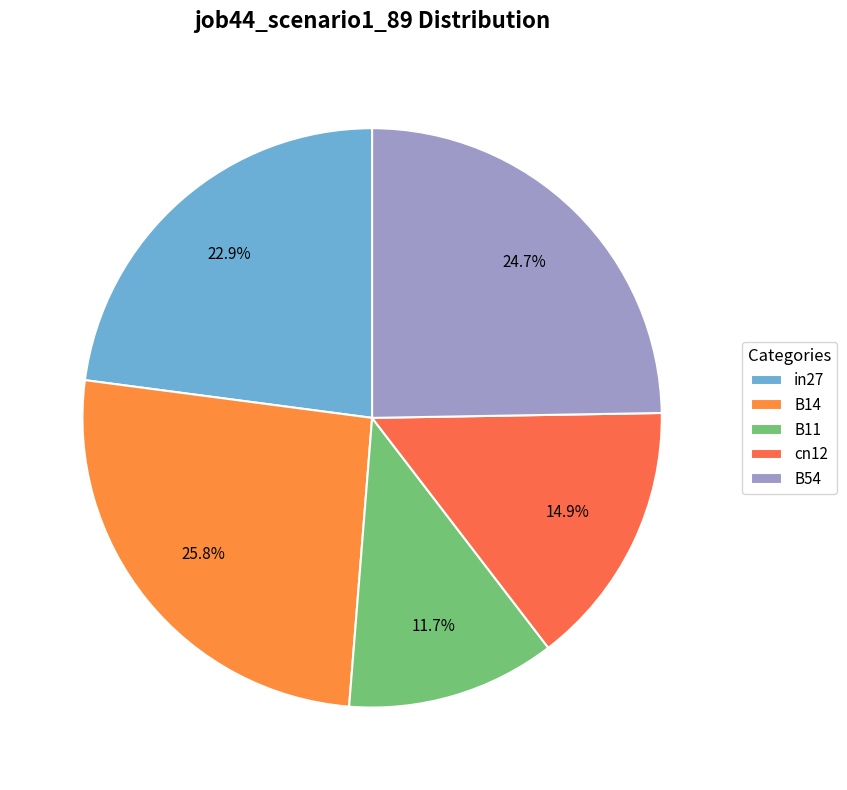

To the nearest percent, what portion does B14 represent?

26%